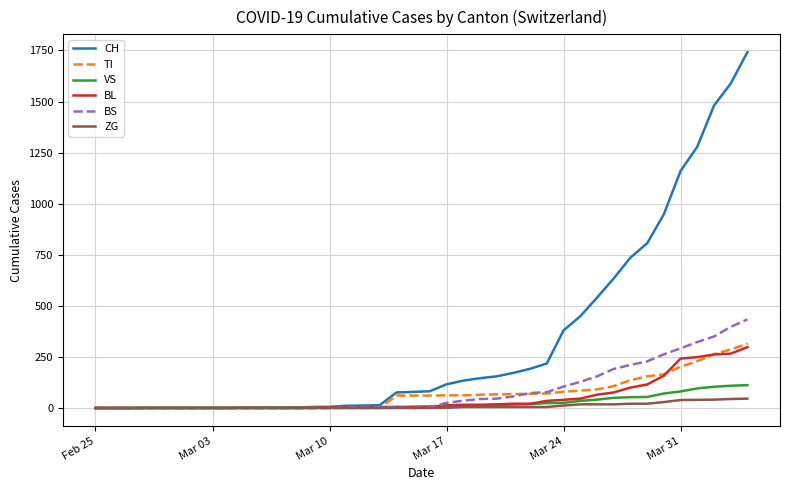

Which series has the widest spread of values?

CH